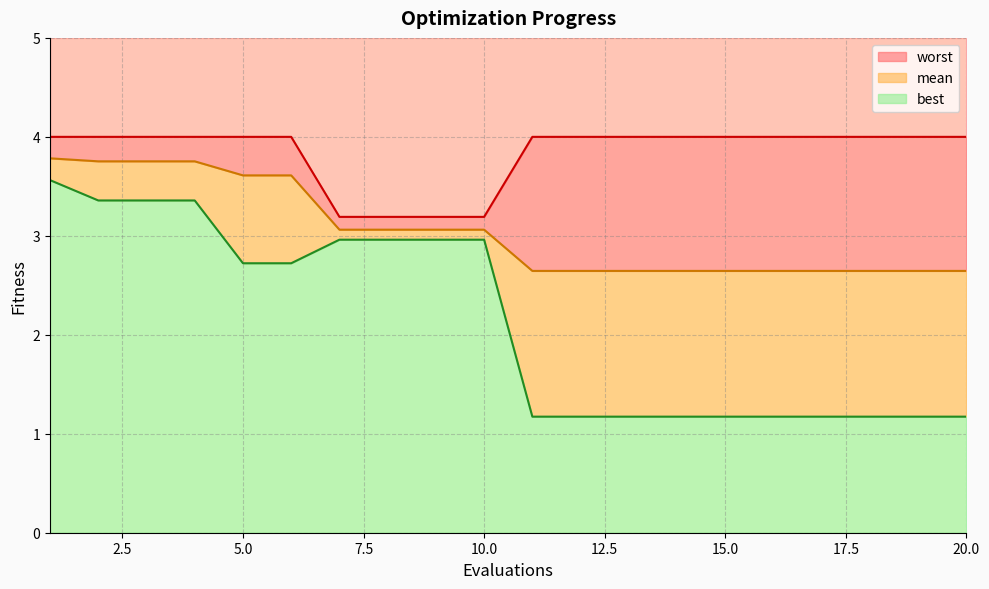

True or false: worst and mean cross at least once.

False